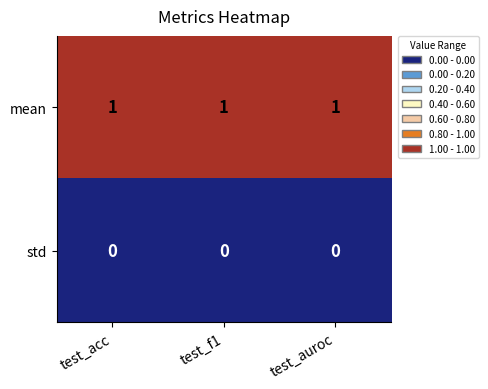

Rank the series at test_f1 from lowest to highest value.

std, mean